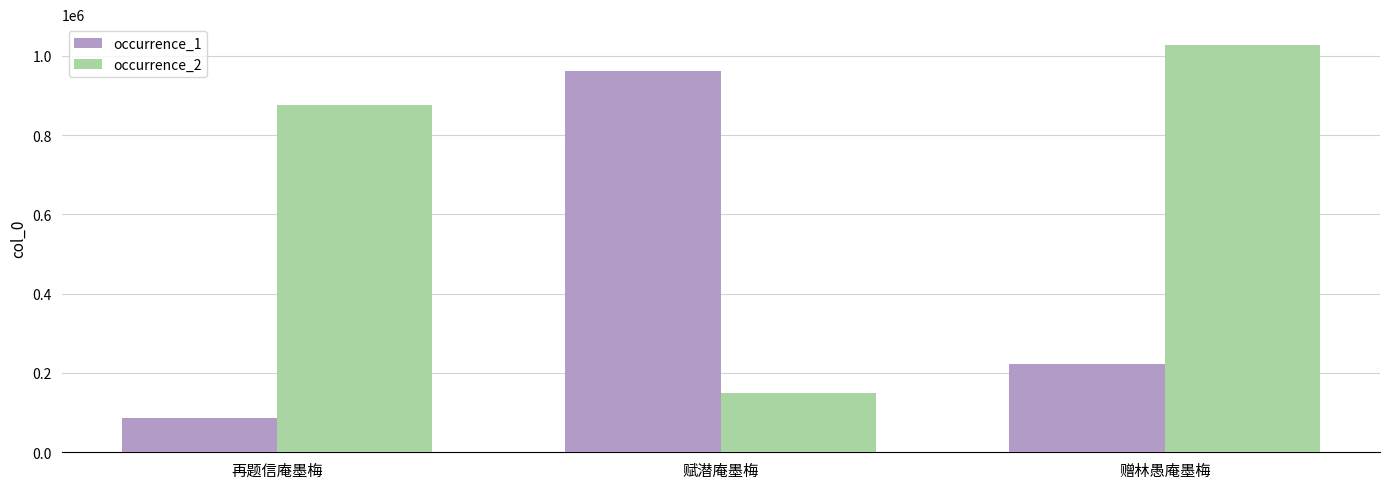

Which category has the lowest value in the occurrence_1 series?

再题信庵墨梅